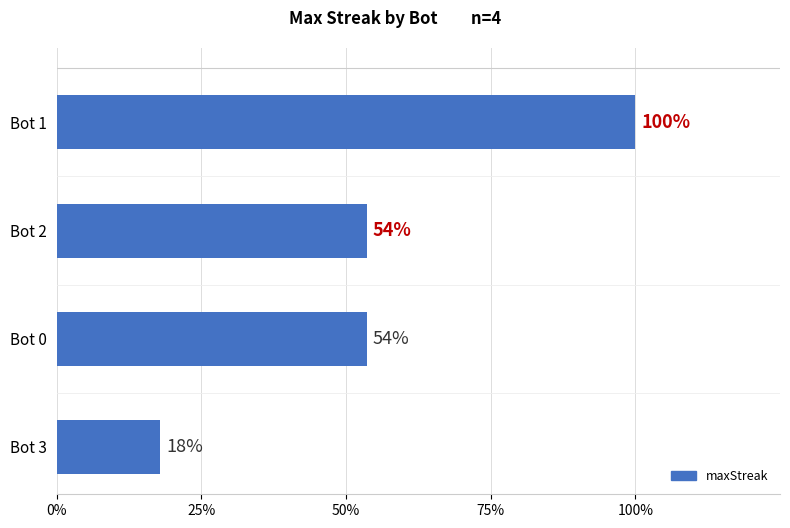

Does the chart contain any negative values?

No